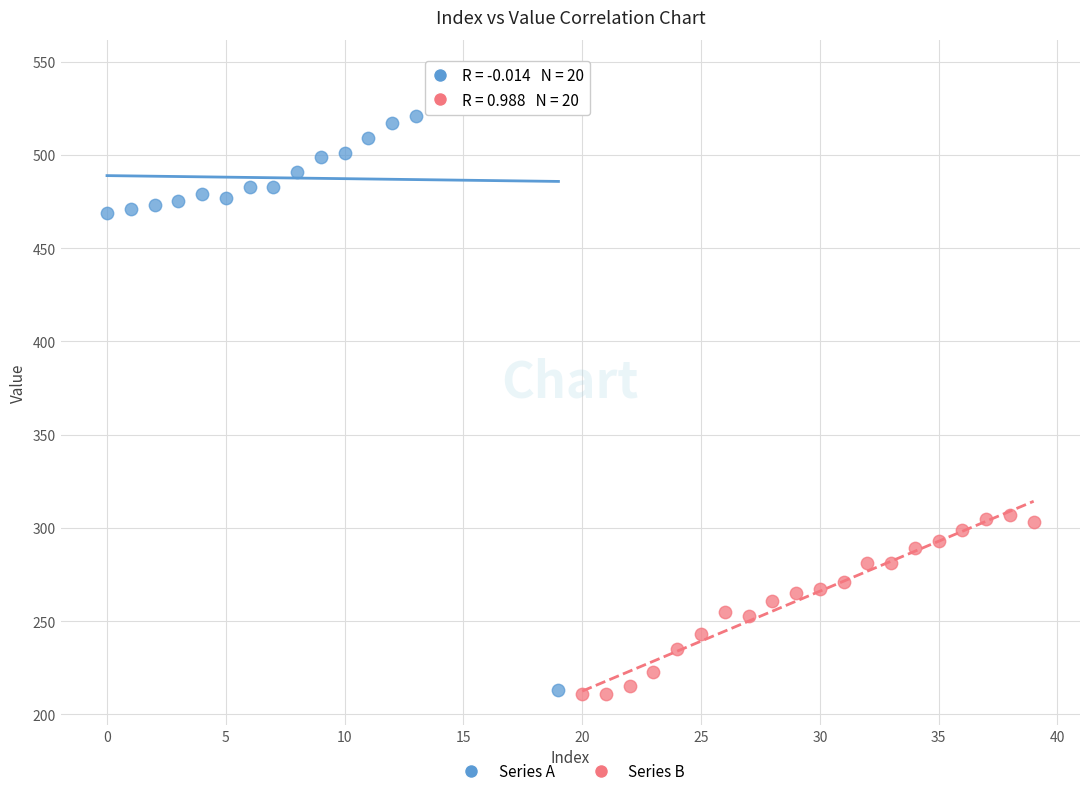

Which series has the widest spread of Y values?

Series A